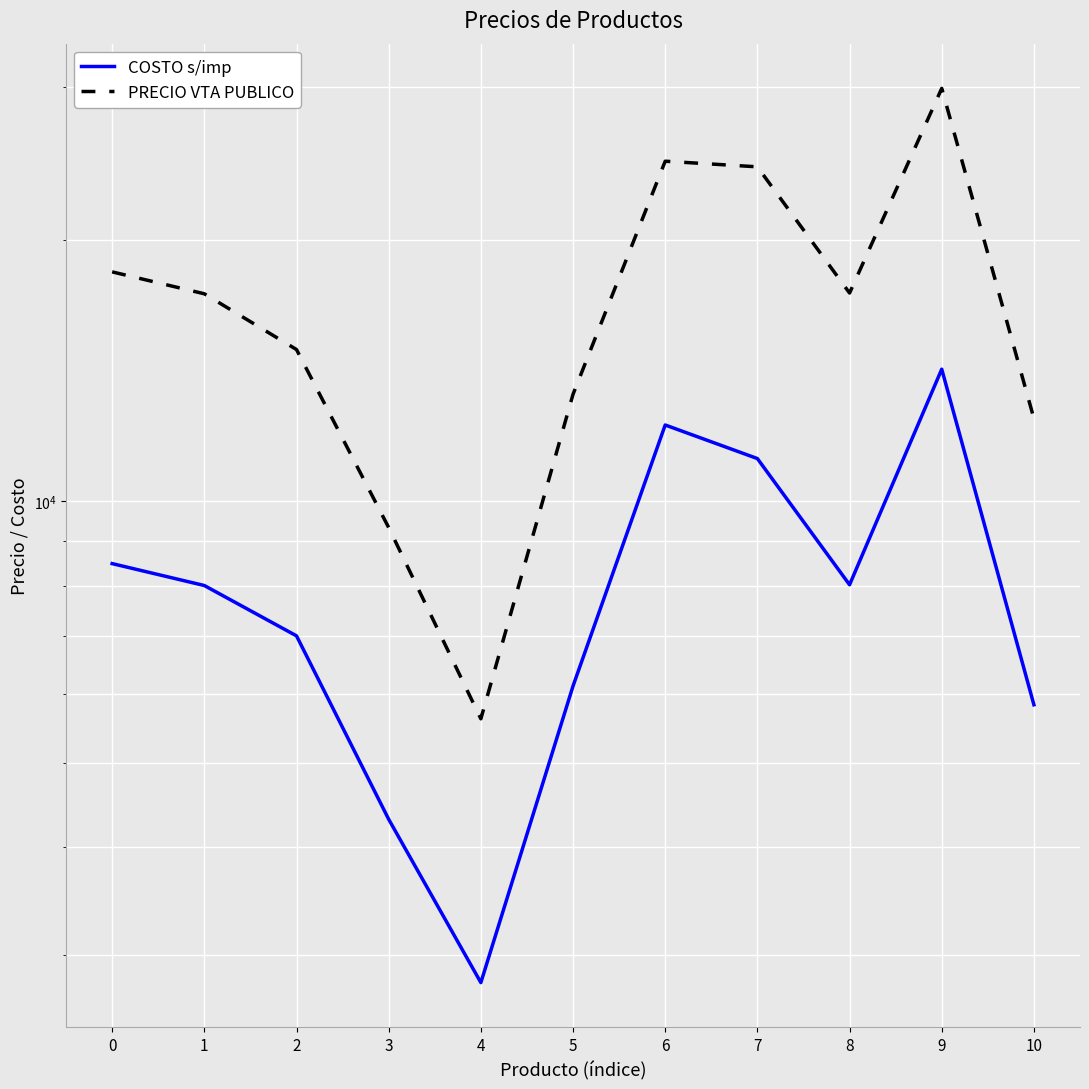

Which series has the largest total across all categories?

PRECIO VTA PUBLICO